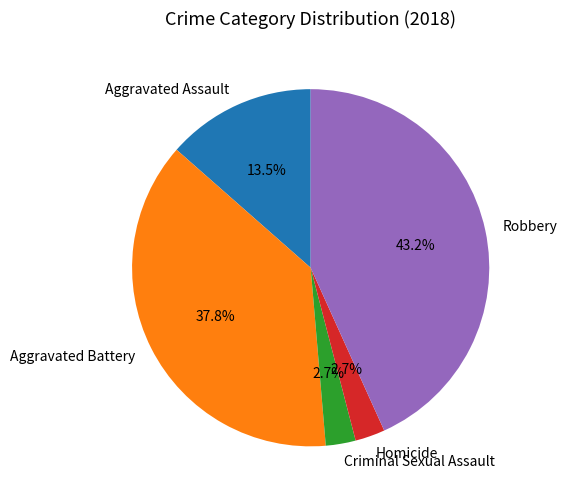

Does Homicide account for over 50% of the chart?

No